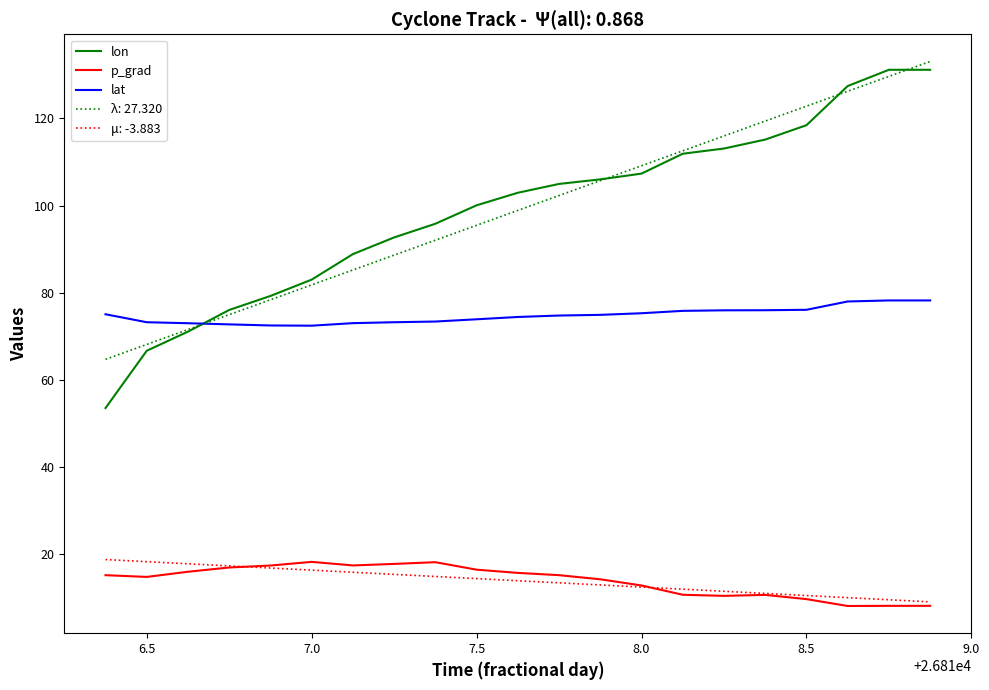

What is the lowest value of the p_grad series?

8.2